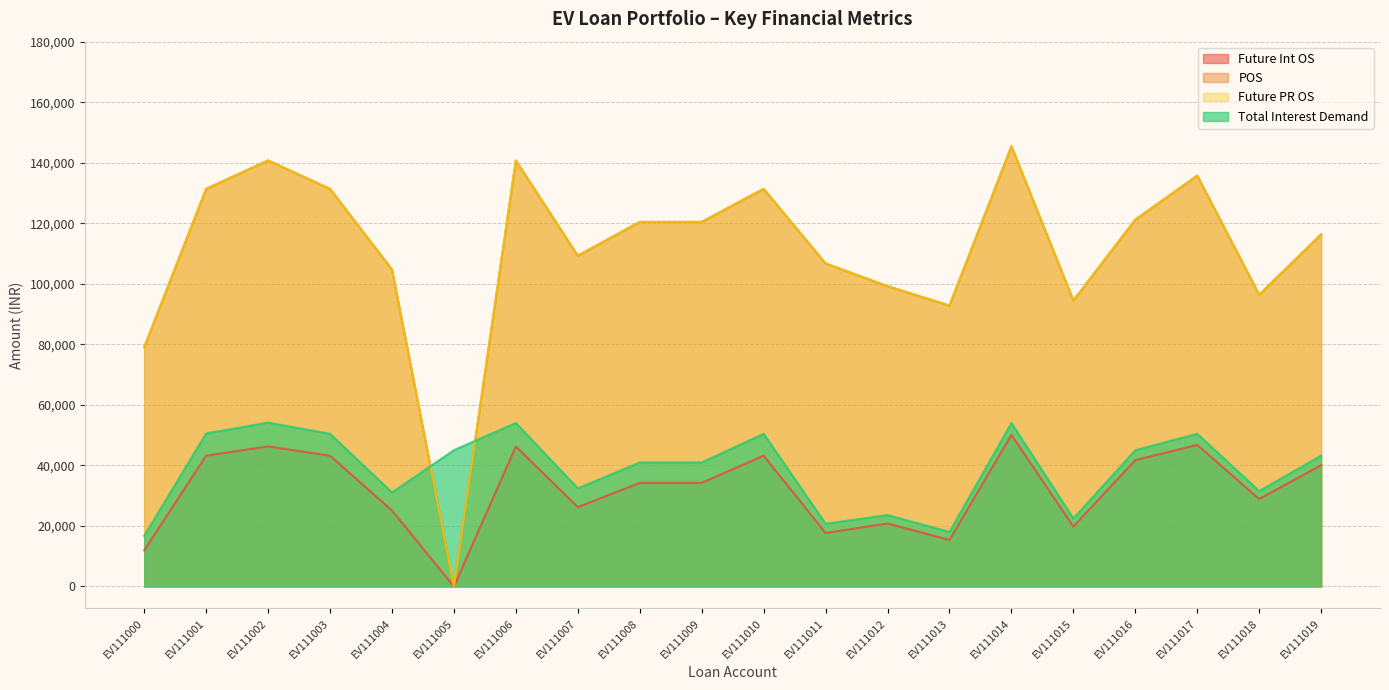

List the labels in order of Future PR OS value, largest first.

EV111014, EV111002, EV111006, EV111017, EV111001, EV111003, EV111010, EV111016, EV111008, EV111009, EV111019, EV111007, EV111011, EV111004, EV111012, EV111018, EV111015, EV111013, EV111000, EV111005